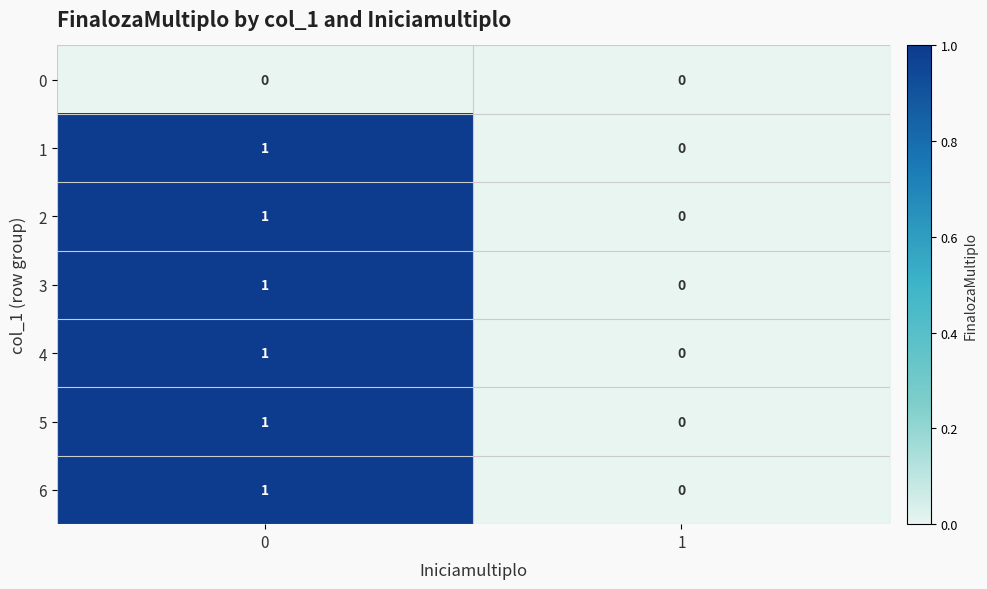

Is the value of 3 at 0 greater than the value of 0 at 0?

Yes